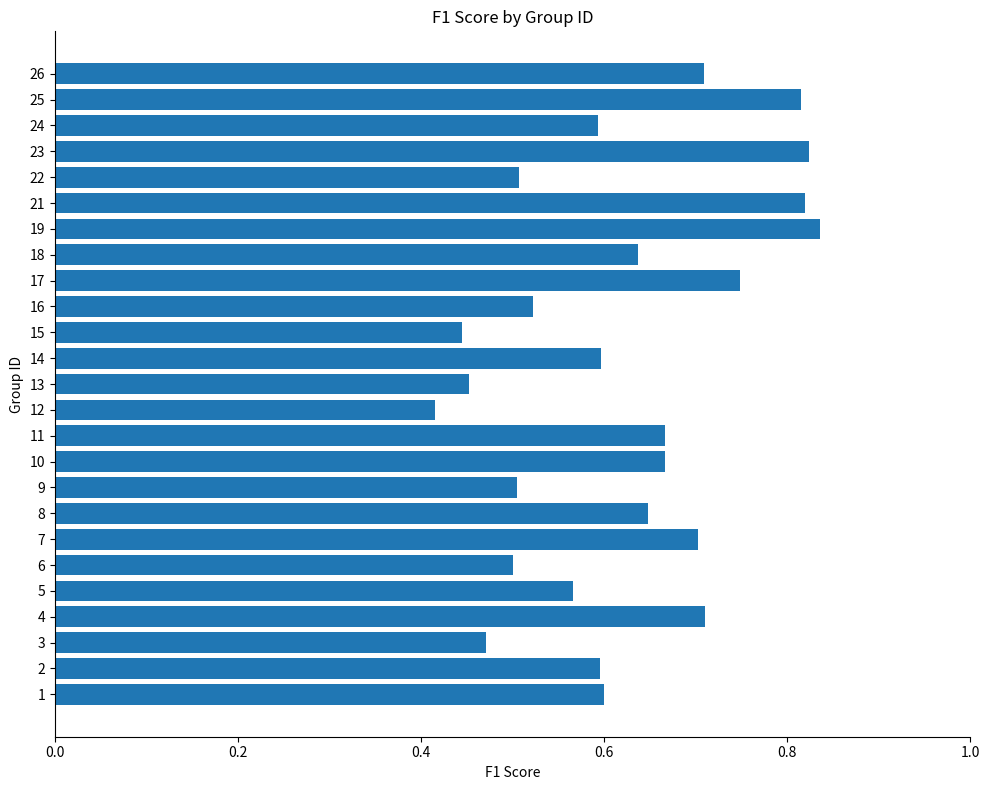

Which category has the lowest value across all series?

12